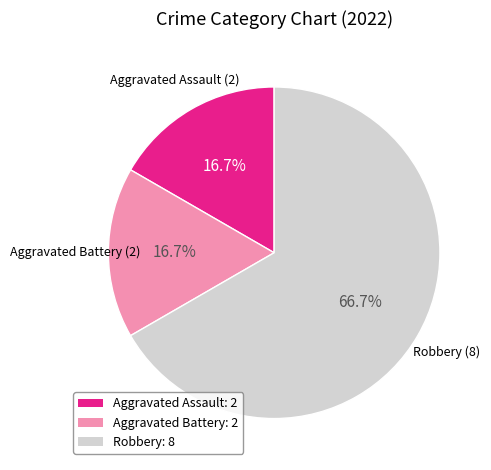

Which category has the biggest portion of the pie?

Robbery